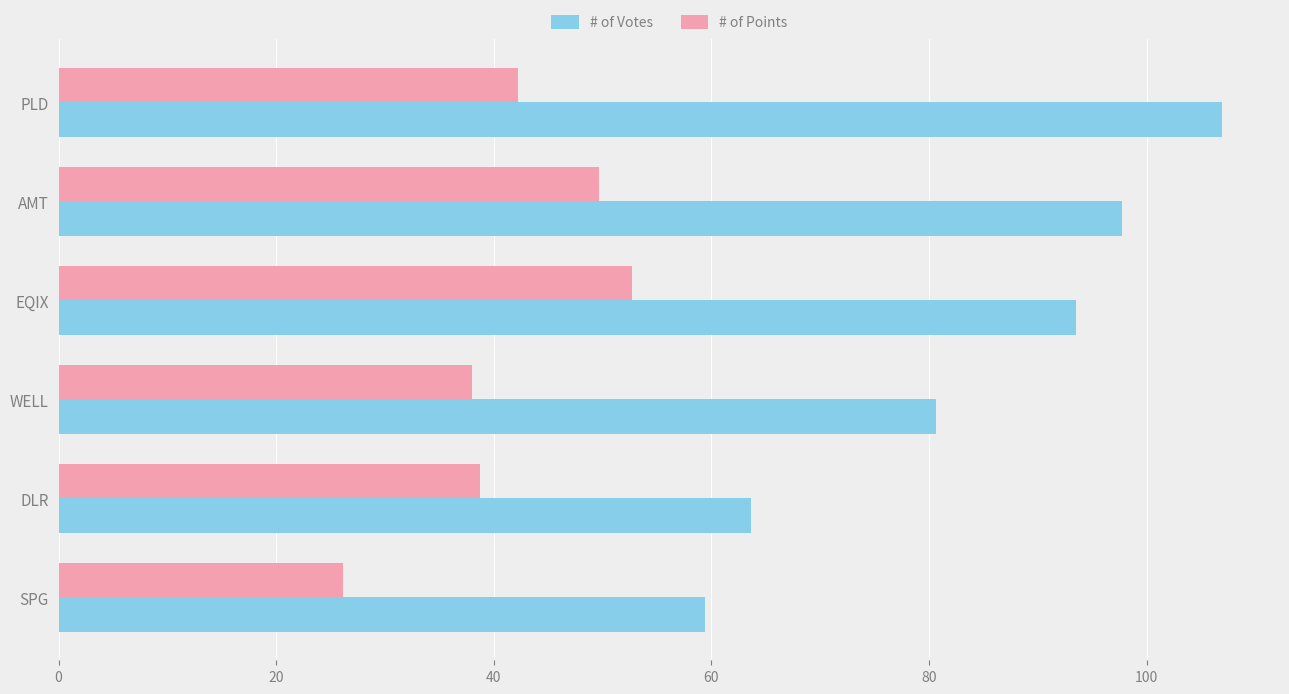

The # of Votes series shows 80.6 at WELL. True or false?

True